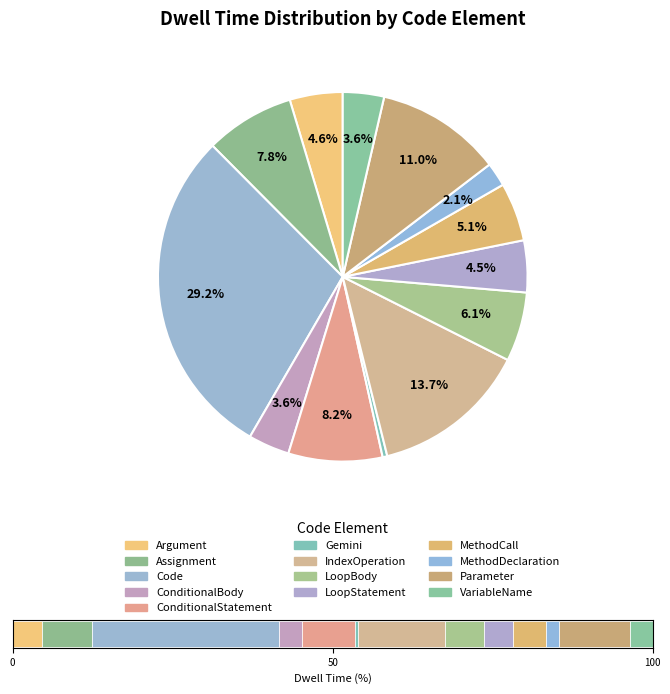

Does Argument account for over 50% of the chart?

No